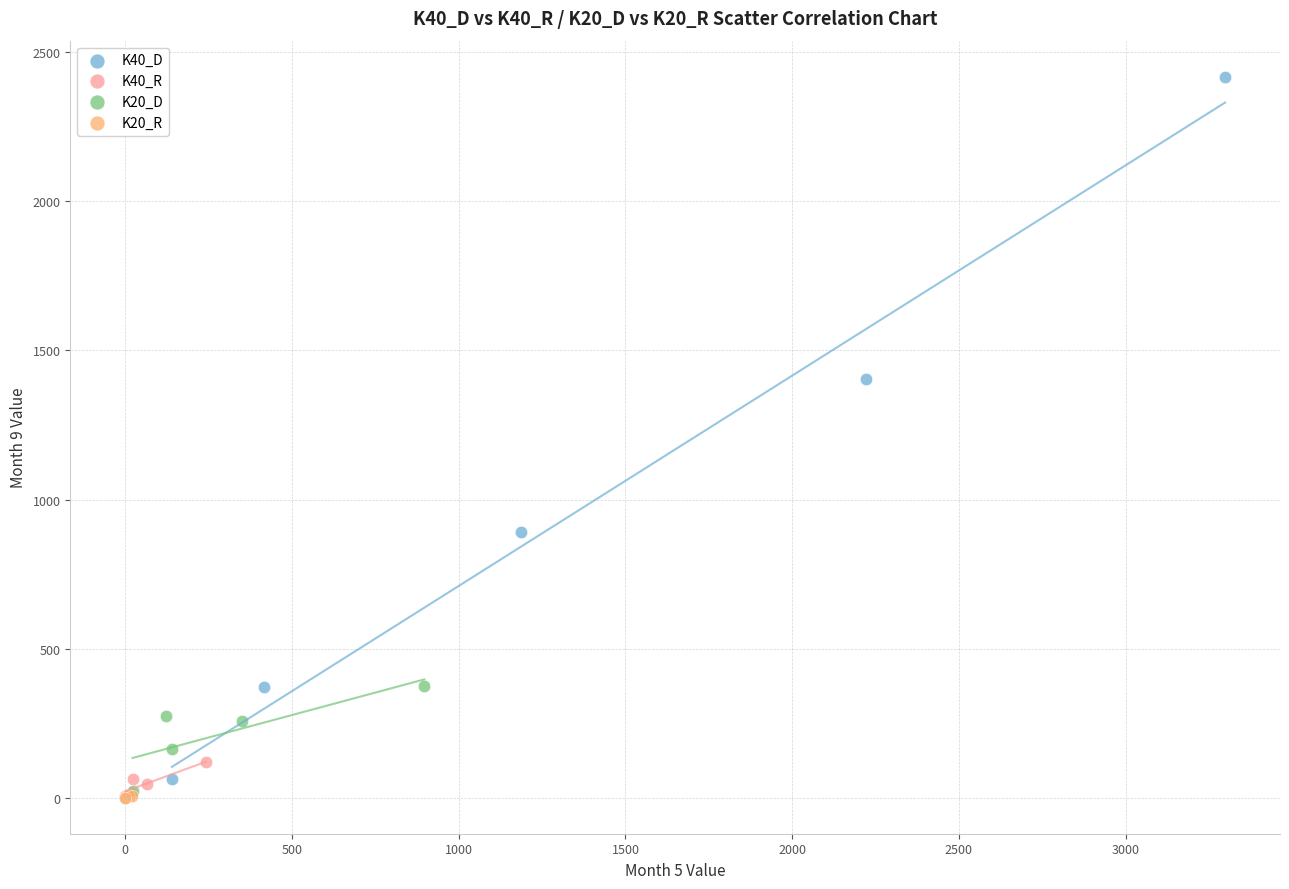

Which series has the largest Y range (max minus min)?

K40_D